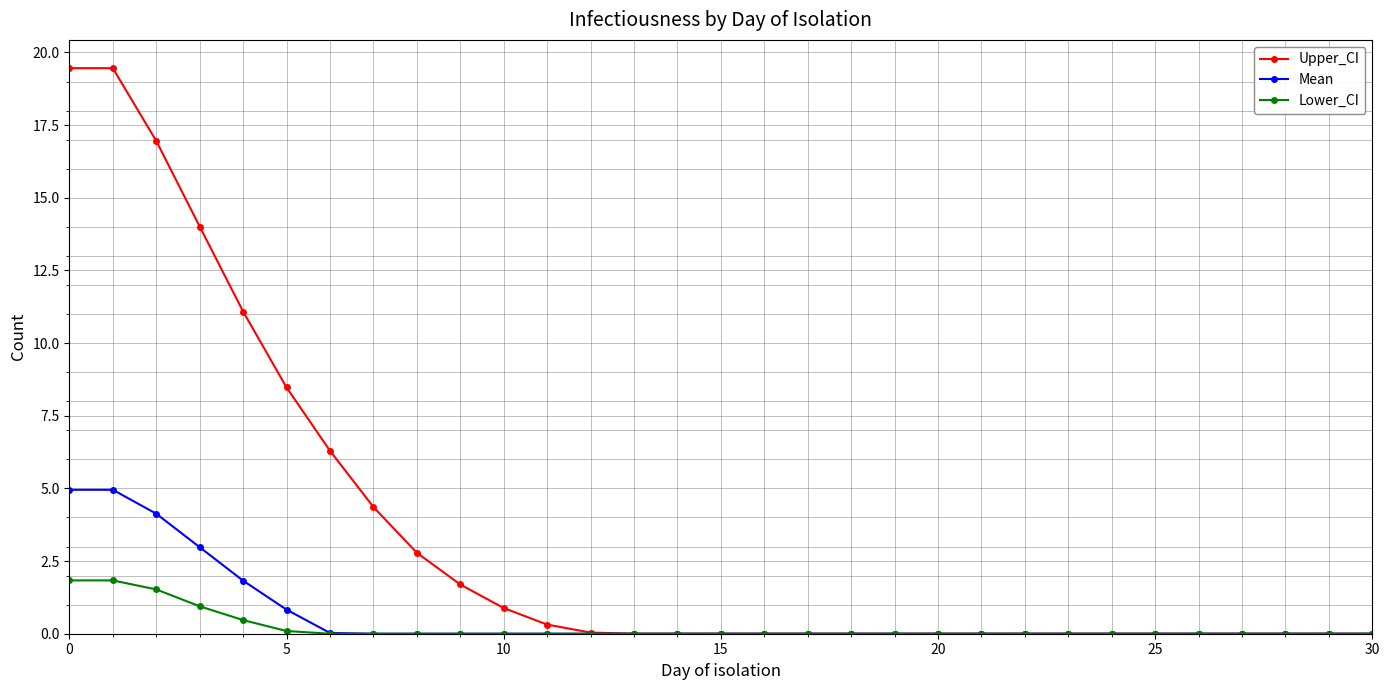

What is the maximum value shown in the chart?

19.5